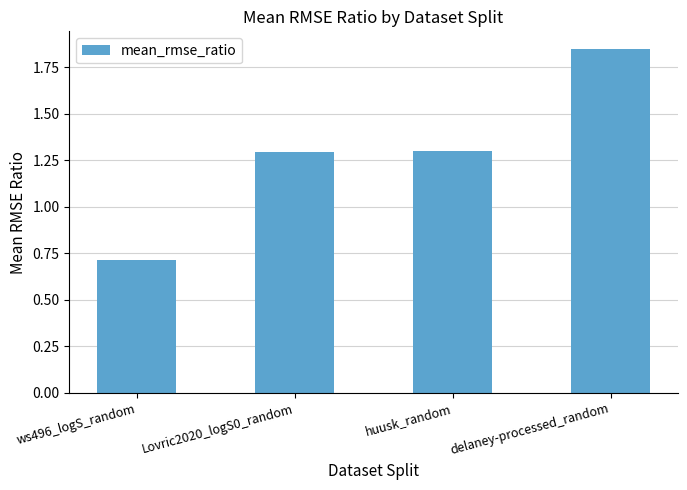

How many bars are there in total?

4